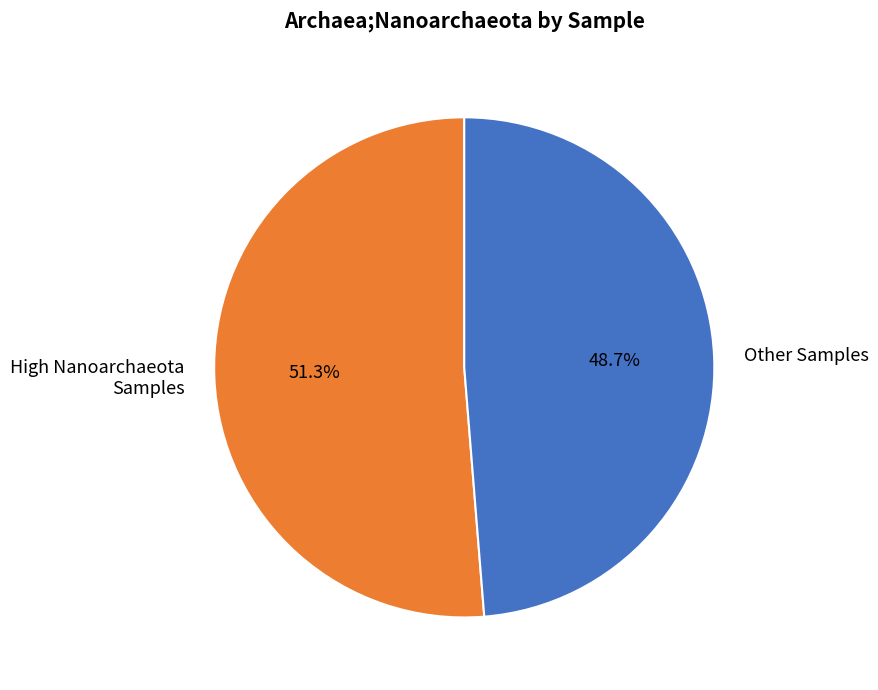

Is the sum of Other Samples and High Nanoarchaeota Samples greater than half?

Yes